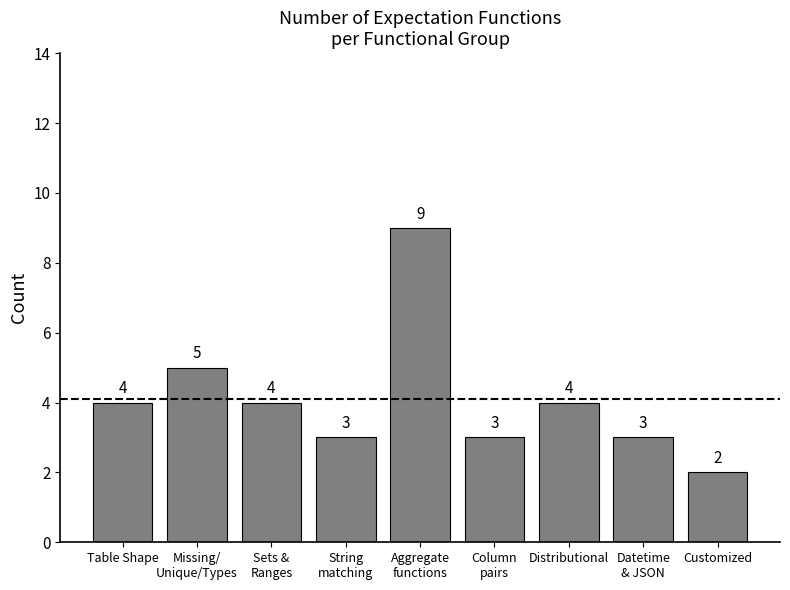

What is the maximum value shown in the chart?

9